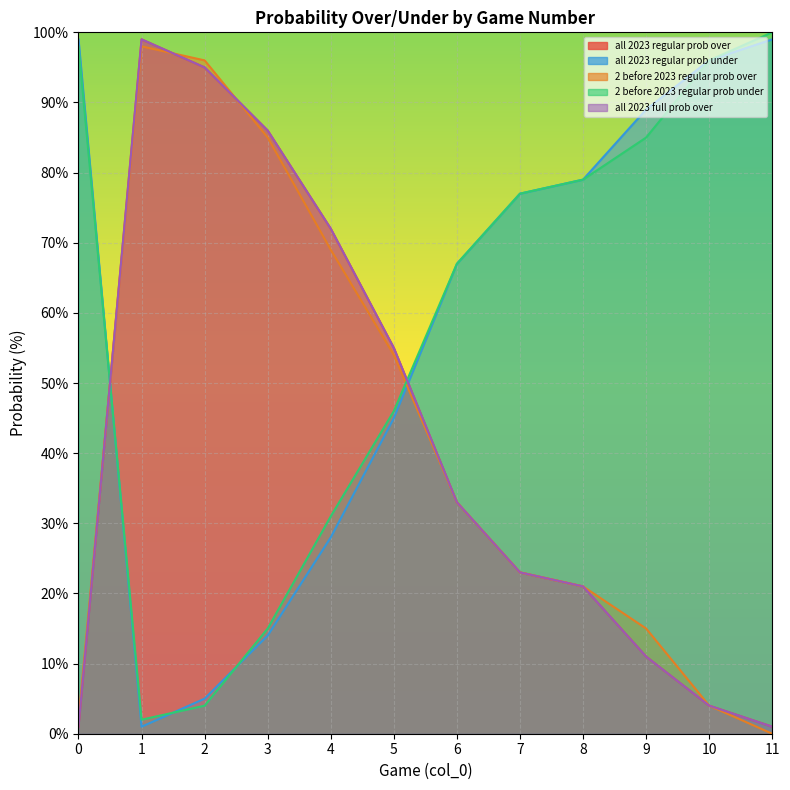

Reading right to left, what are all the values shown in this chart?

all 2023 regular prob over: 11=1	10=4	9=11	8=21	7=23	6=33	5=55	4=72	3=86	2=95	1=99	0=1
all 2023 regular prob under: 11=99	10=96	9=89	8=79	7=77	6=67	5=45	4=28	3=14	2=5	1=1	0=99
2 before 2023 regular prob over: 11=0	10=4	9=15	8=21	7=23	6=33	5=54	4=69	3=85	2=96	1=98	0=2
2 before 2023 regular prob under: 11=100	10=96	9=85	8=79	7=77	6=67	5=46	4=31	3=15	2=4	1=2	0=98
all 2023 full prob over: 11=1	10=4	9=11	8=21	7=23	6=33	5=55	4=72	3=86	2=95	1=99	0=1